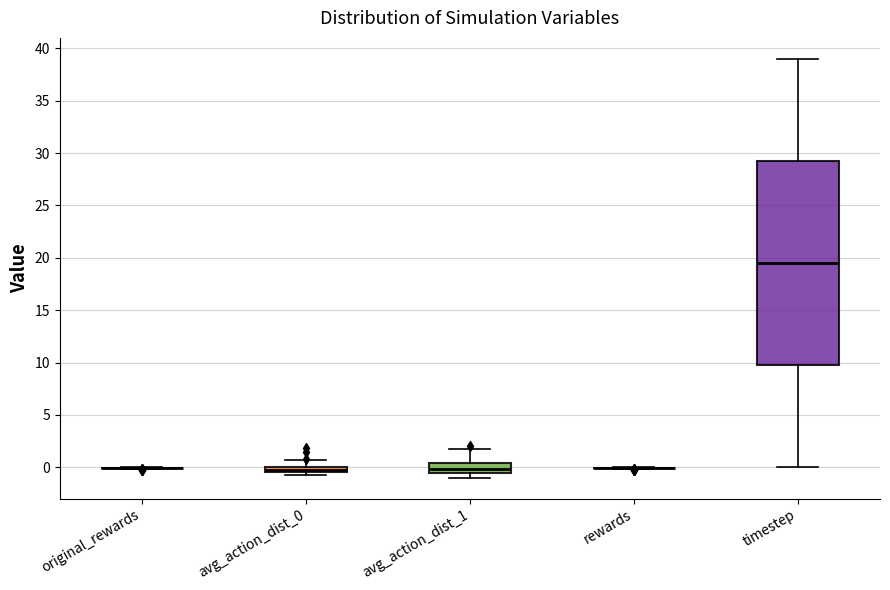

Which box is the tallest, from its lower edge to its upper edge?

timestep